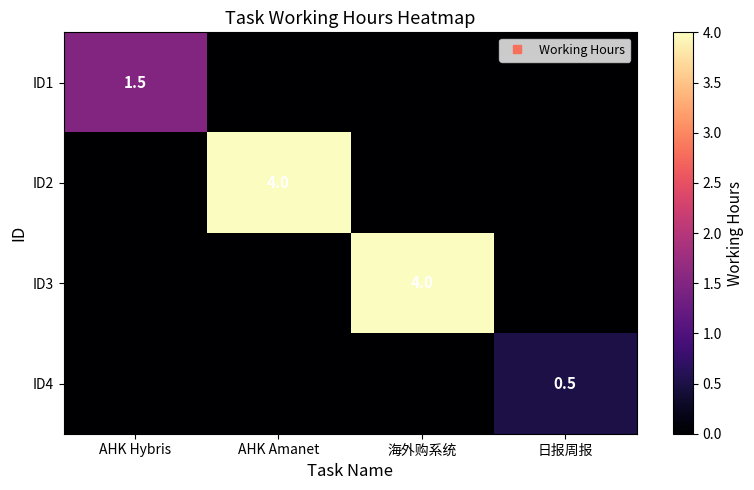

The value of ID1 at 日报周报 is 1.0. True or false?

False